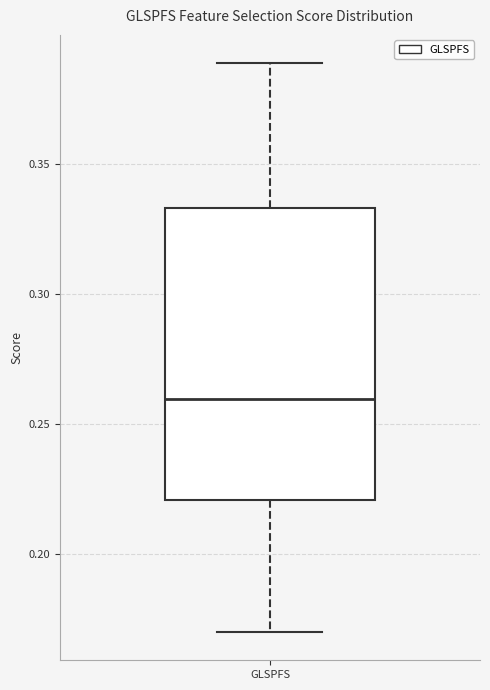

Transcribe this box plot: give where the median line is, the range the box spans, and where the two whiskers end, as read against the y-axis. The values are not printed on the chart, so give them approximately, as read against the axis.

median 0.260, box 0.220 to 0.335, whiskers 0.170 to 0.390